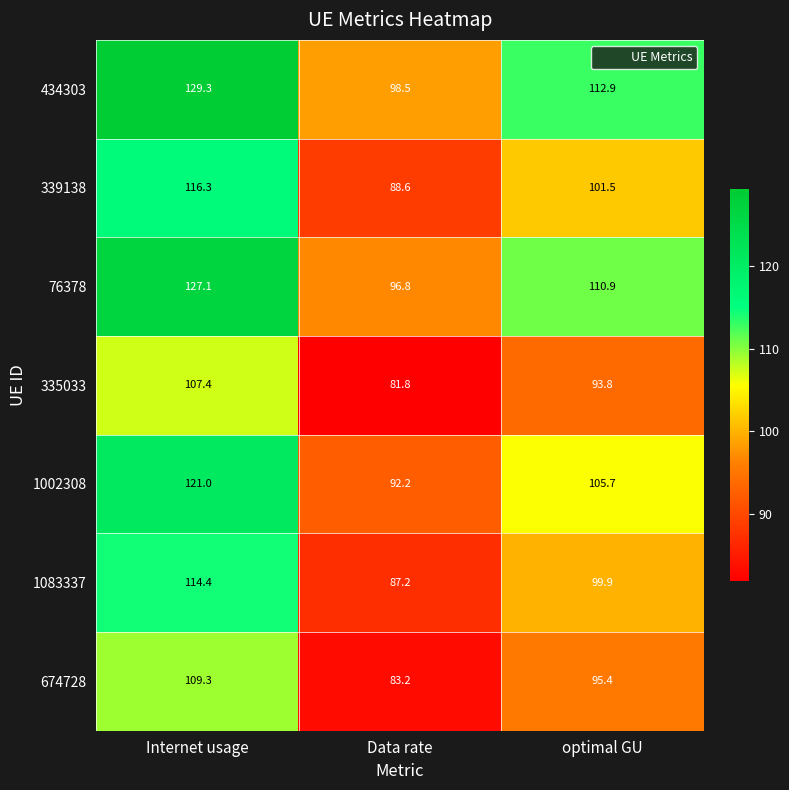

Reading left to right, list all the values displayed in this chart.

434303: Internet usage=129.3	Data rate=98.5	optimal GU=112.9
339138: Internet usage=116.3	Data rate=88.6	optimal GU=101.5
76378: Internet usage=127.1	Data rate=96.8	optimal GU=110.9
335033: Internet usage=107.4	Data rate=81.8	optimal GU=93.8
1002308: Internet usage=121.0	Data rate=92.2	optimal GU=105.7
1083337: Internet usage=114.4	Data rate=87.2	optimal GU=99.9
674728: Internet usage=109.3	Data rate=83.2	optimal GU=95.4